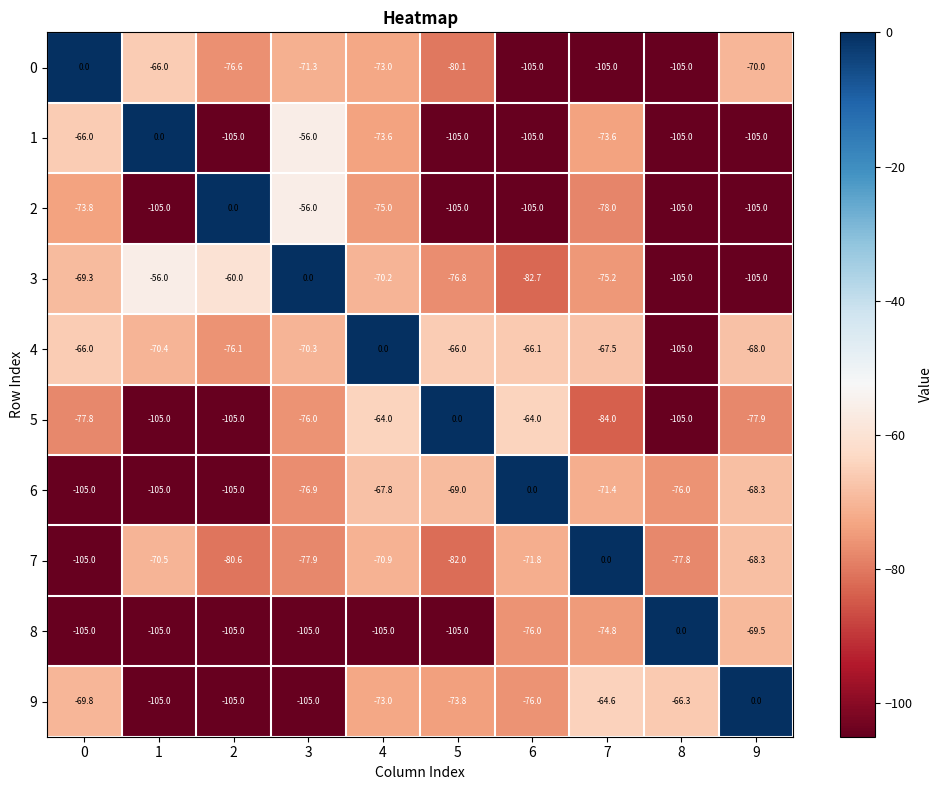

What is the minimum value shown in the chart?

-105.0